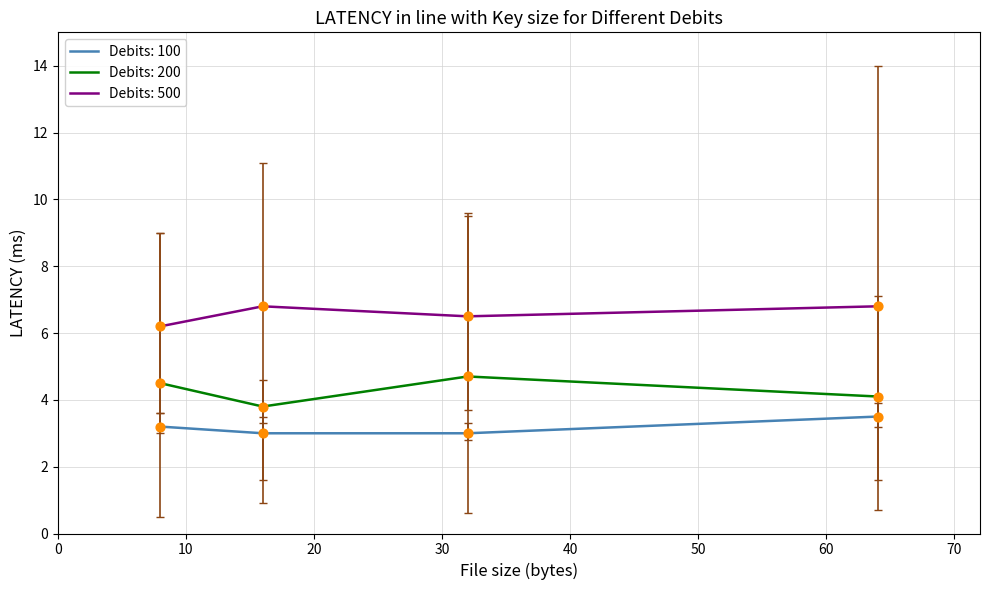

Which series has the largest total across all categories?

Debits: 500